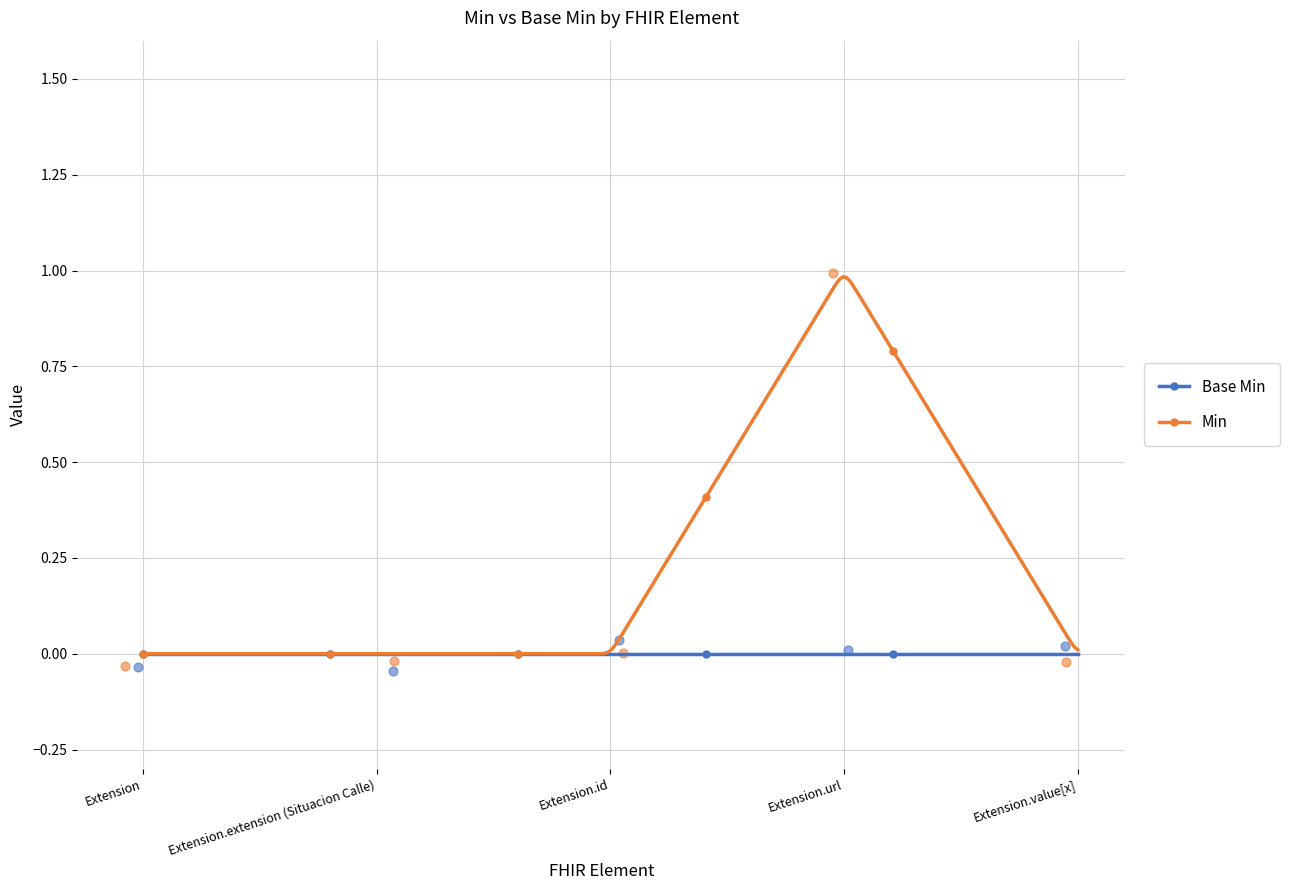

What is the change in value from Extension.url to Extension.value[x]?

-1.0